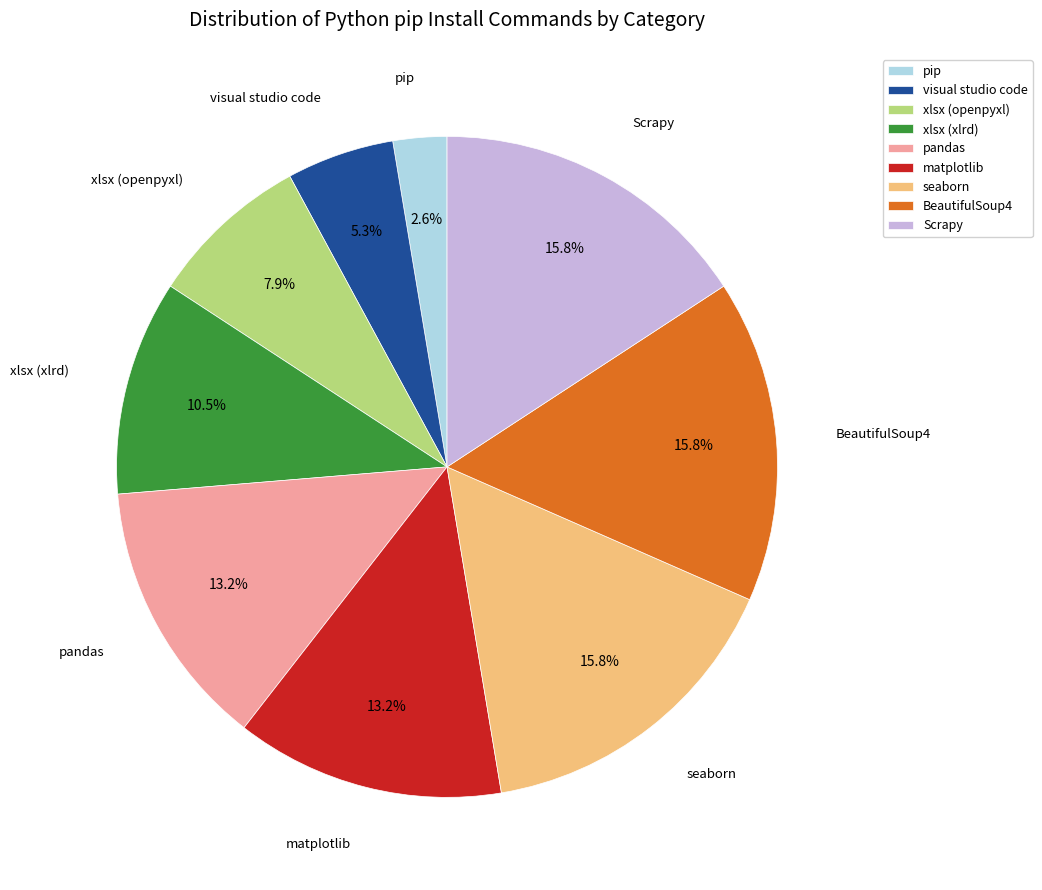

How many segments does this pie chart have?

9